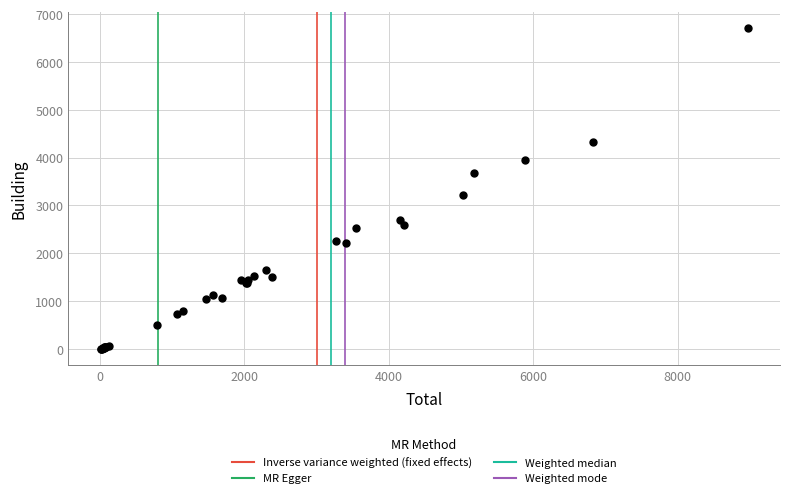

What Y value in the scatter plot is closest to 3351?

3214